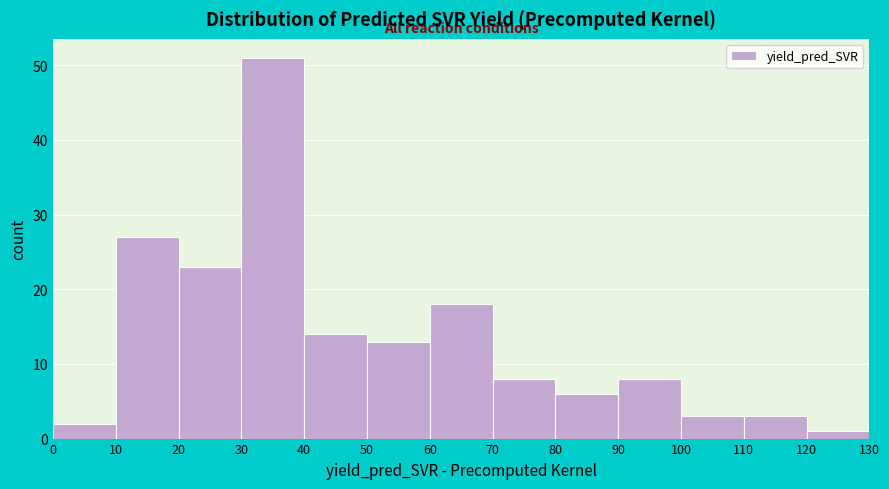

Reading left to right, list every bar in this chart as the range it spans on the x-axis followed by its height. The values are not printed on the chart, so give them approximately, as read against the axis.

0 to 10: 2
10 to 20: 27
20 to 30: 23
30 to 40: 51
40 to 50: 14
50 to 60: 13
60 to 70: 18
70 to 80: 8
80 to 90: 6
90 to 100: 8
100 to 110: 3
110 to 120: 3
120 to 130: 1